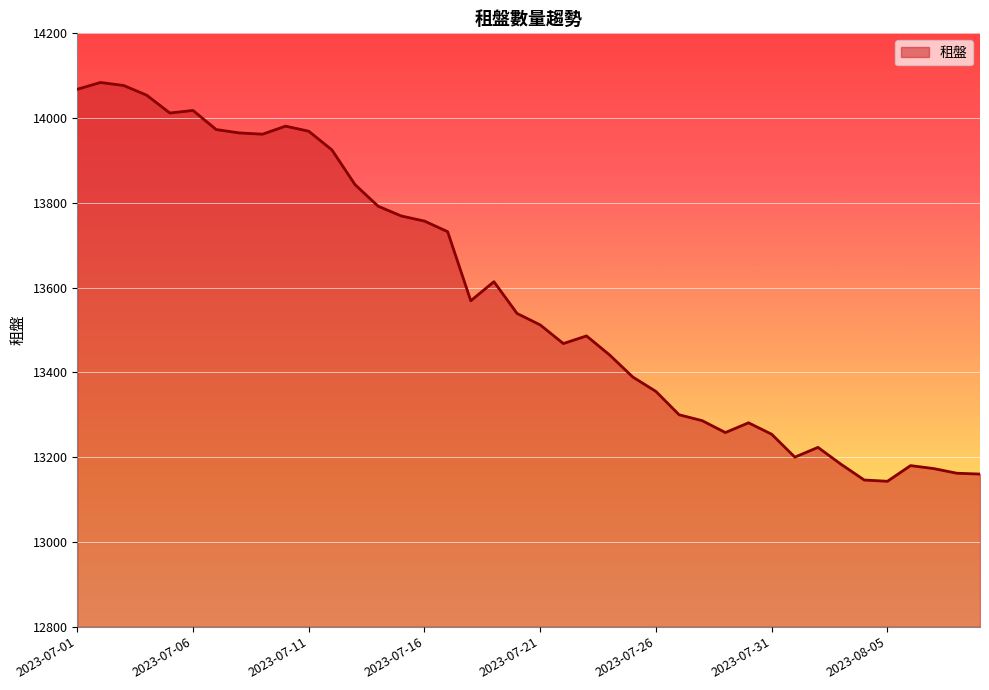

What is the minimum value shown in the chart?

13143